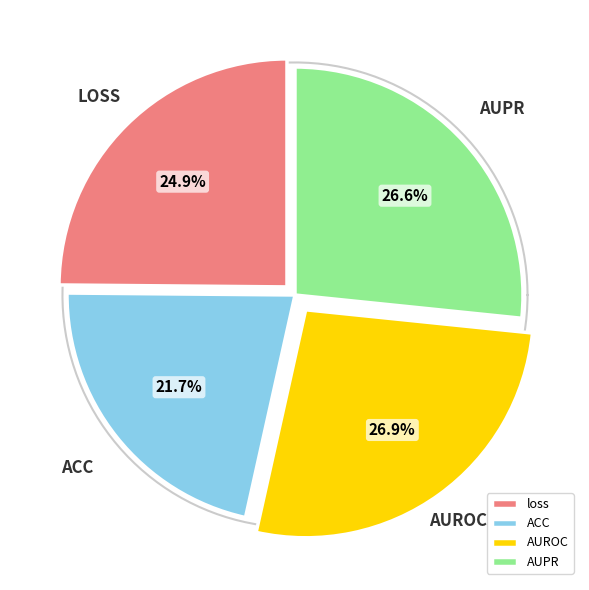

Rank the categories by value from lowest to highest.

ACC, loss, AUPR, AUROC